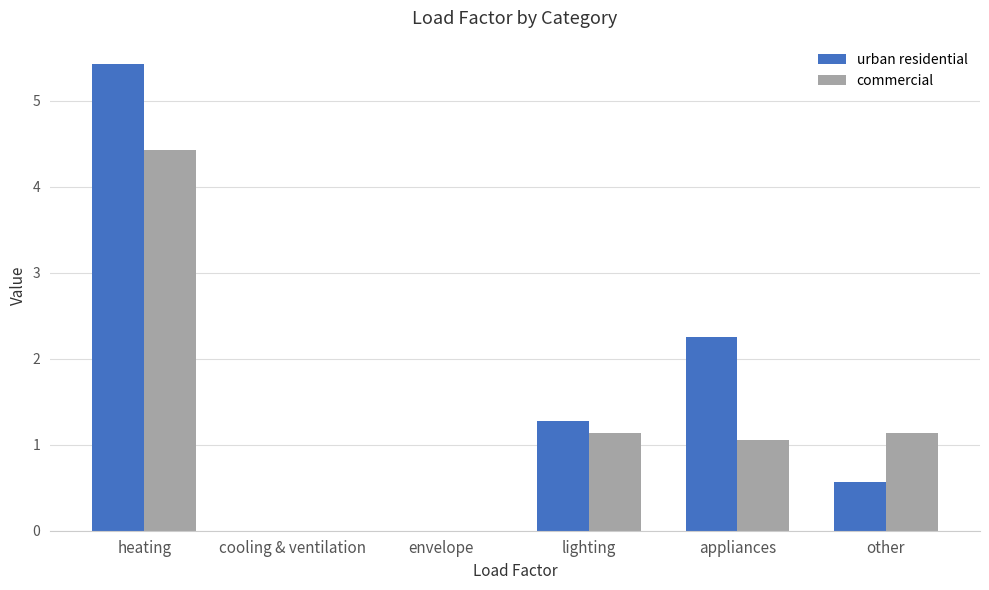

Reading right to left, what are all the values shown in this chart?

urban residential: 0.6	2.2	1.3	0.0	0.0	5.4
commercial: 1.1	1.1	1.1	0.0	0.0	4.4